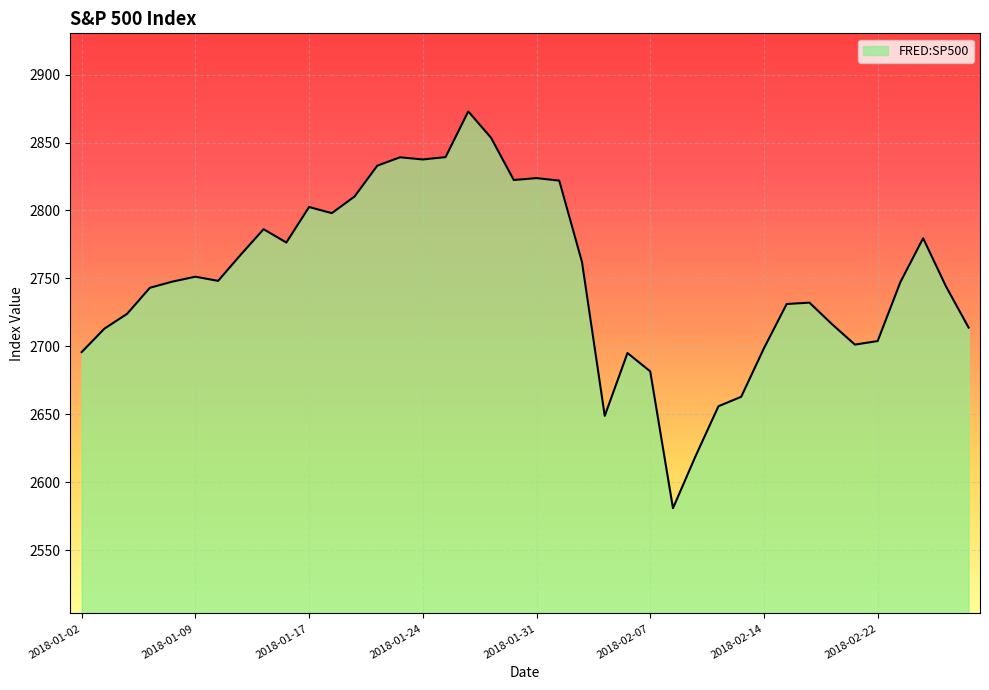

What is the greatest value displayed?

2872.9